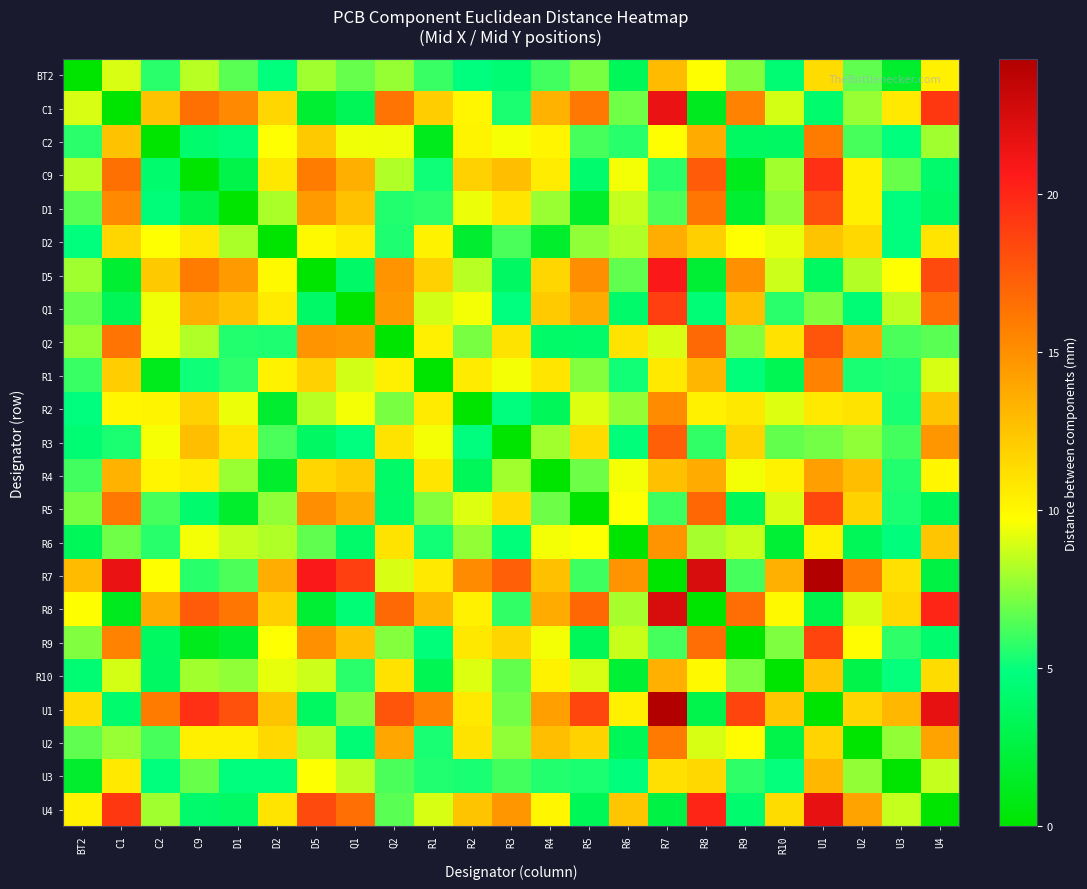

At which category does the chart reach its minimum across all series?

BT2